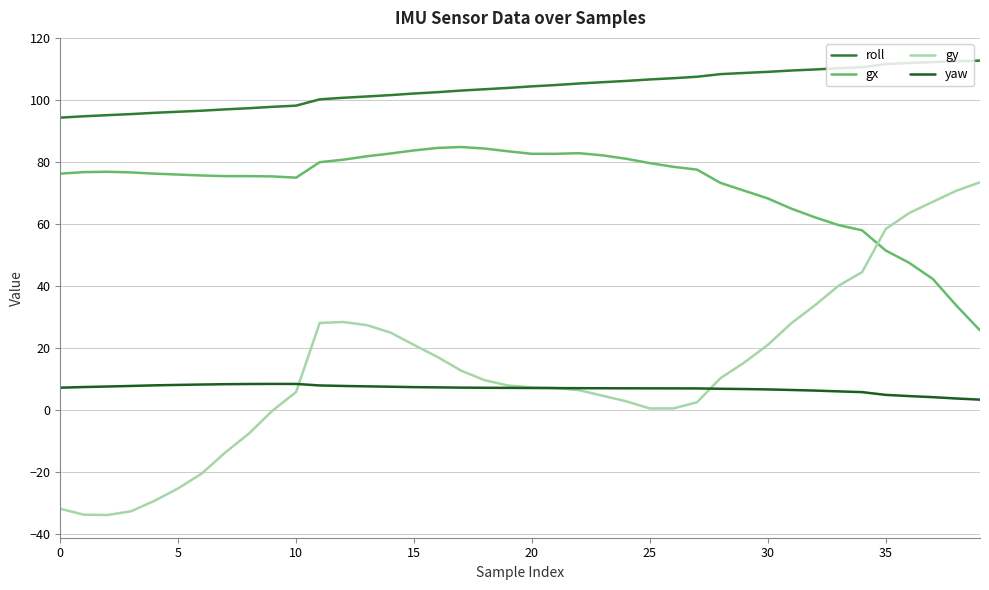

Which series has the largest range (max minus min)?

gy